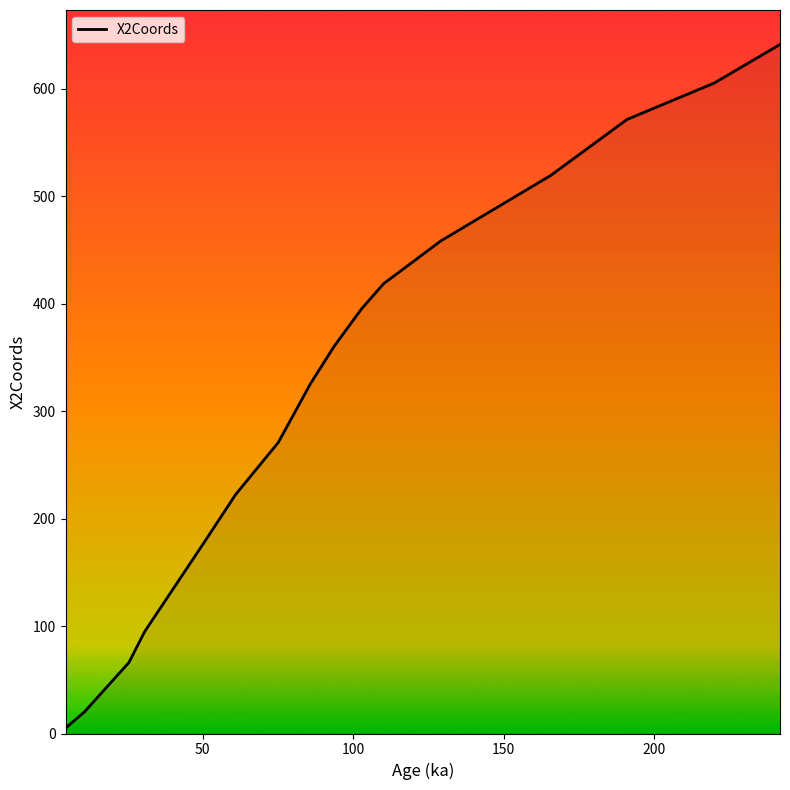

What is the difference between the maximum and minimum values?

636.1